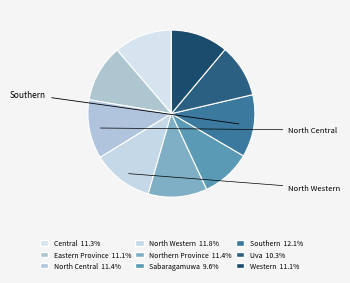

Is there a majority slice in this chart?

No